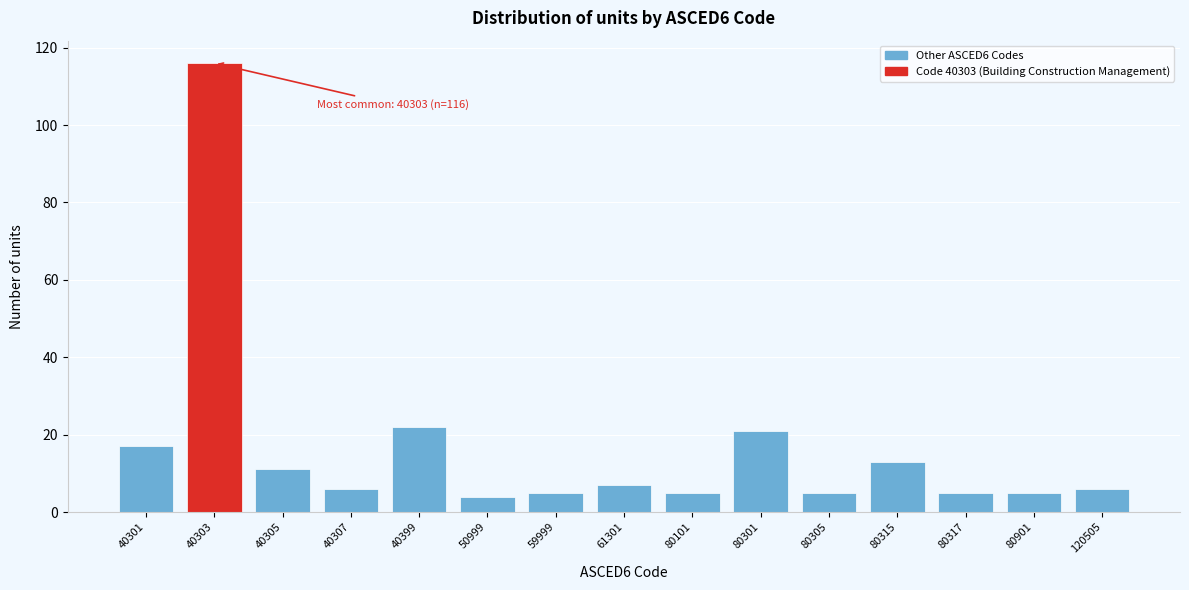

Reading left to right, extract all data points from this chart.

40301=17	40303=116	40305=11	40307=6	40399=22	50999=4	59999=5	61301=7	80101=5	80301=21	80305=5	80315=13	80317=5	80901=5	120505=6